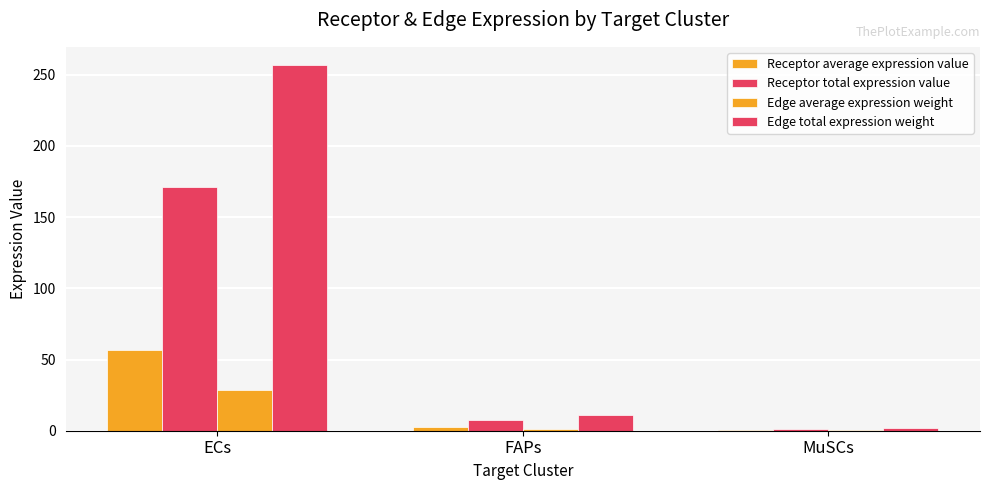

What is the label of the 1st bar from the left?

ECs